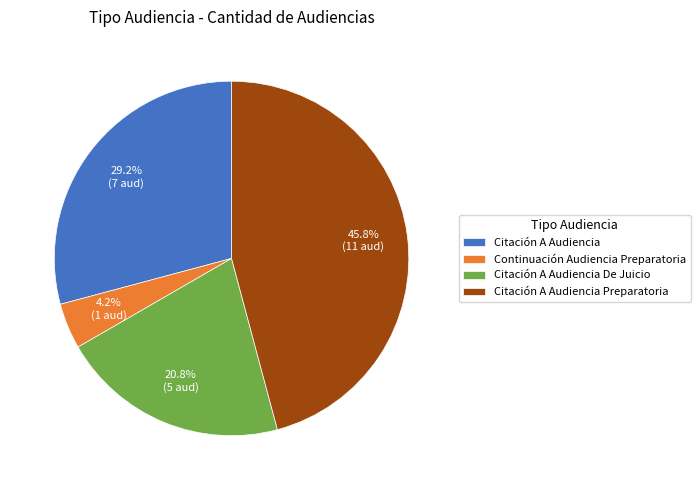

Which category has the biggest portion of the pie?

Citación A Audiencia Preparatoria